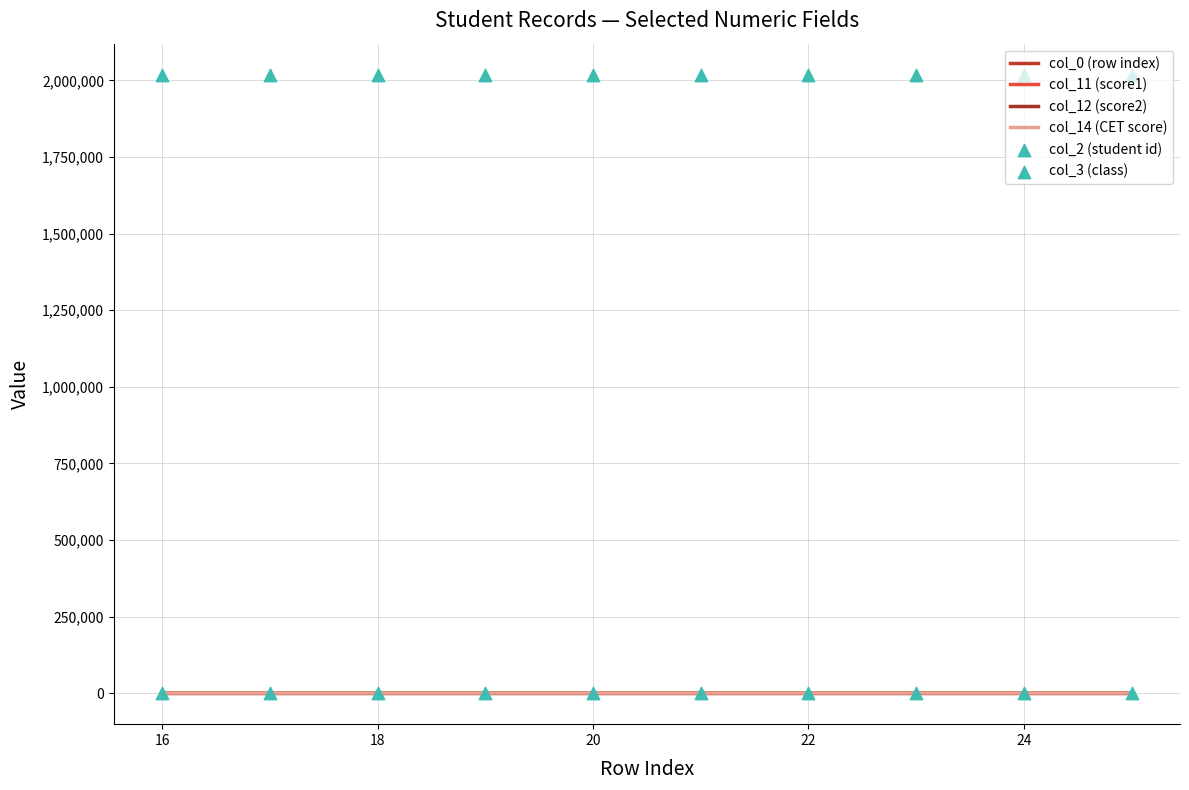

Which series has the largest Y range (max minus min)?

col_3 (class)